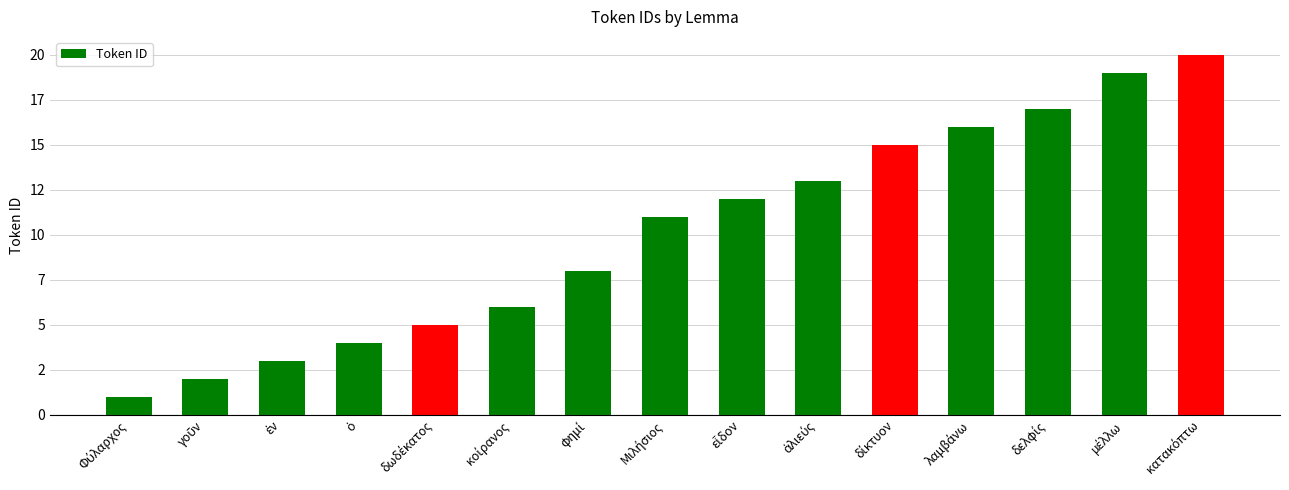

What is the minimum value shown in the chart?

1